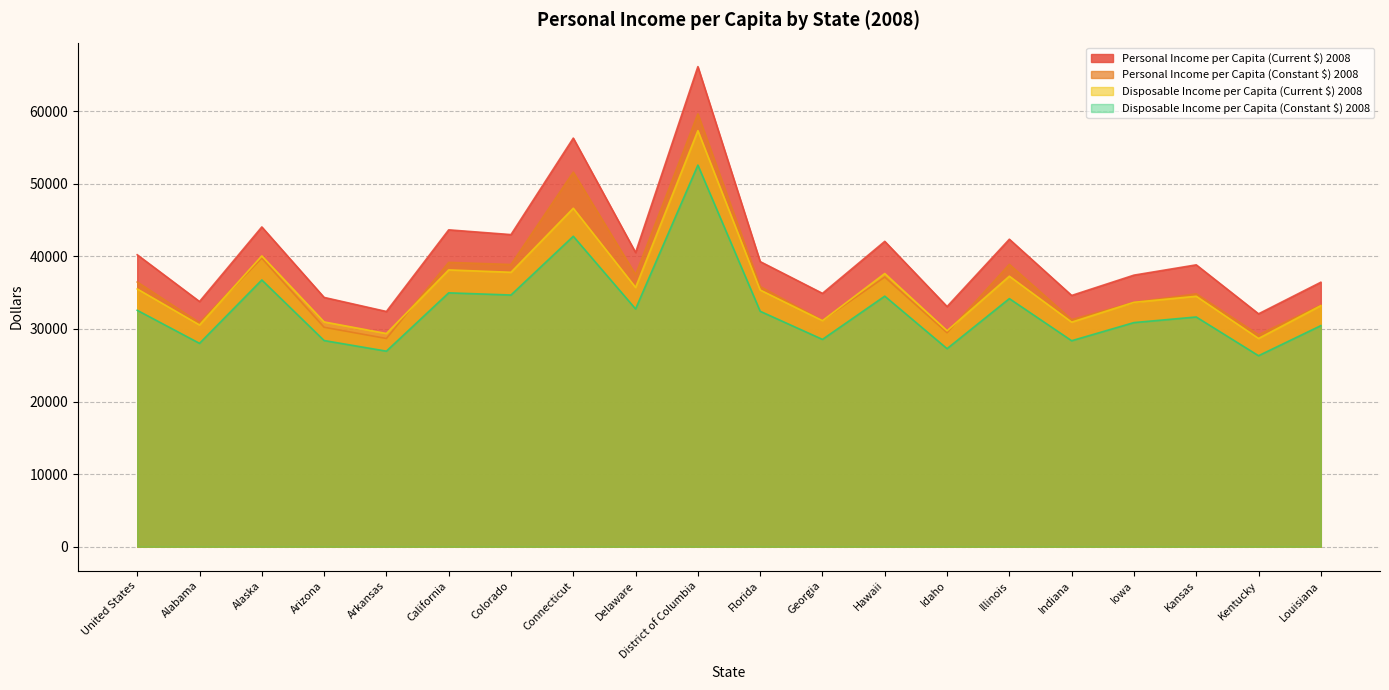

At which category does the chart reach its peak across all series?

District of Columbia